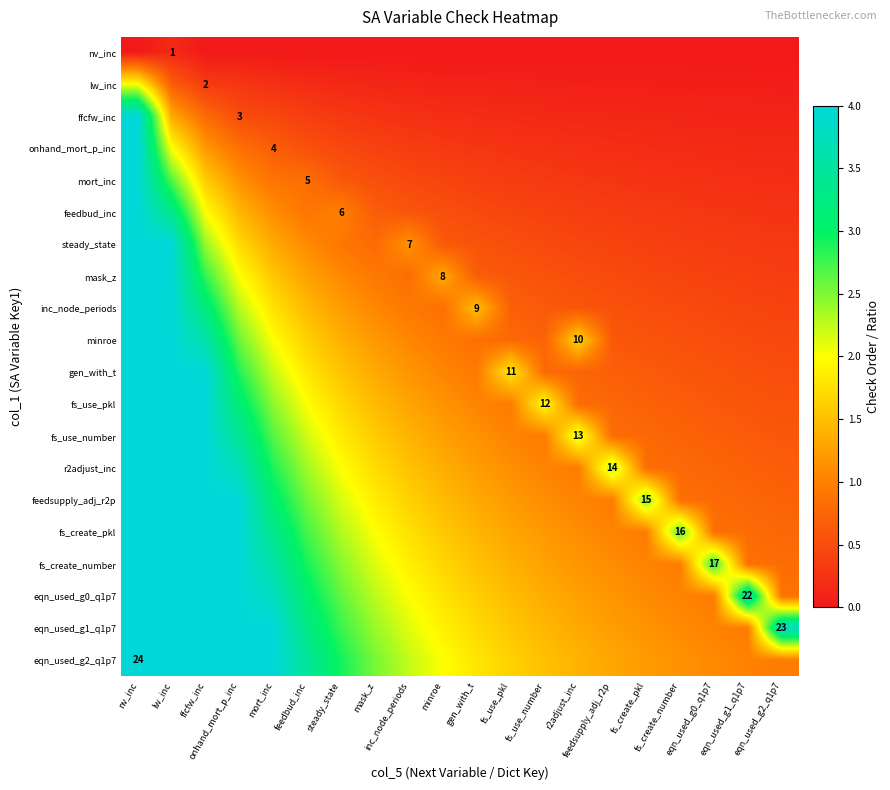

What is the average value of the r2adjust_inc series?

1.9